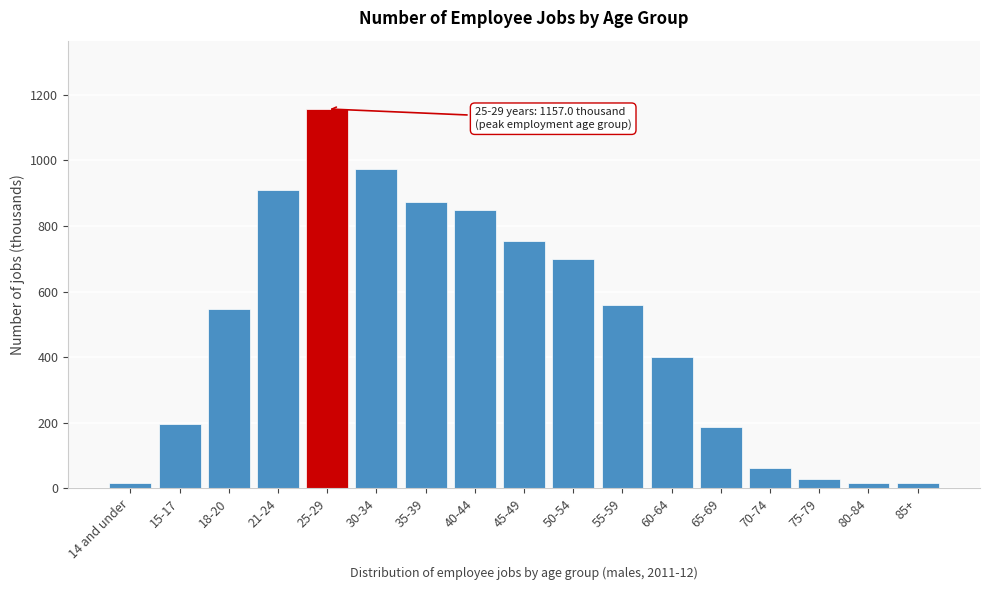

The value at 50-54 is 424.9. True or false?

False